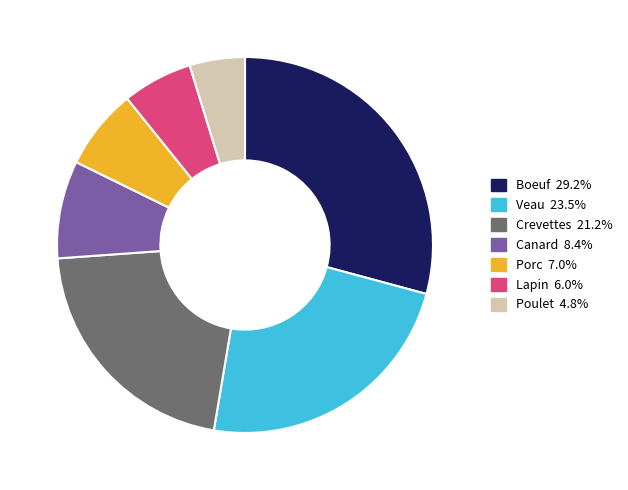

Rank the categories by value from lowest to highest.

Poulet, Lapin, Porc, Canard, Crevettes, Veau, Boeuf